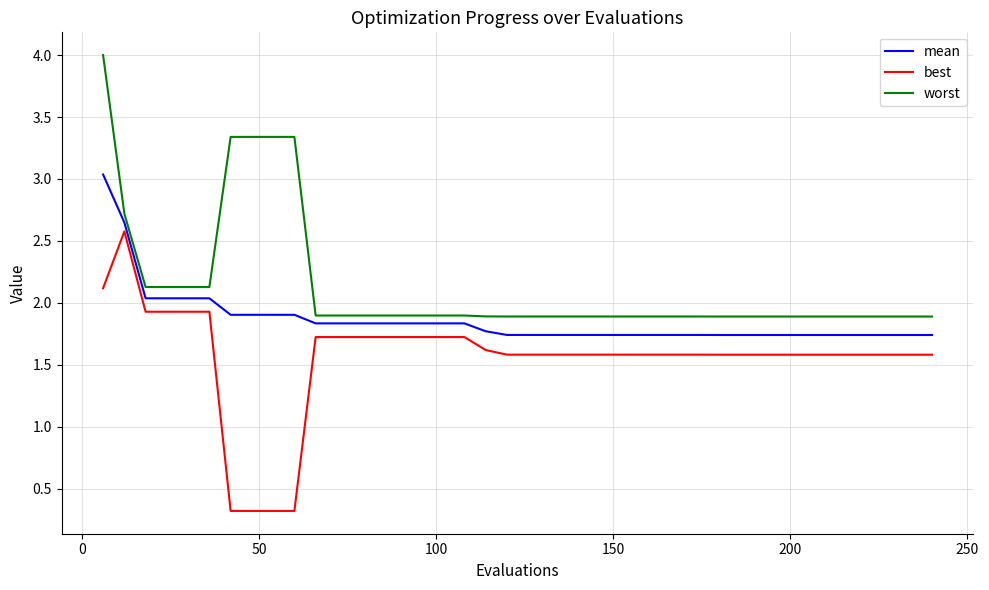

True or false: best has more than 0 interior local peaks.

True